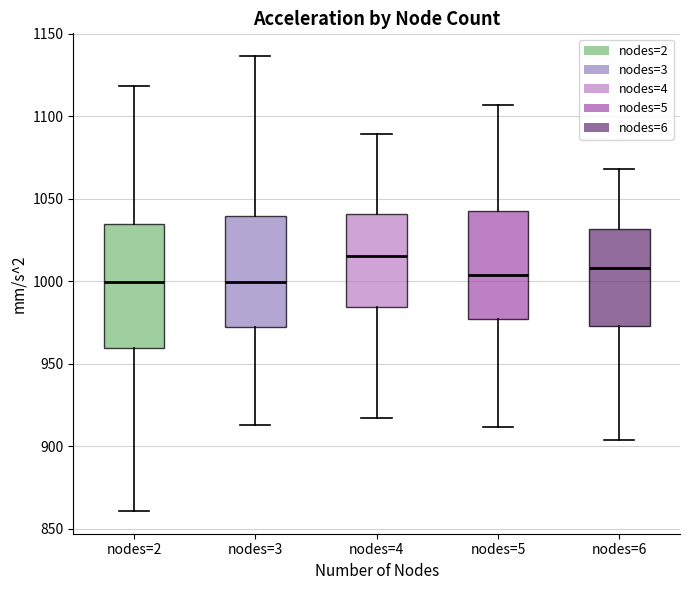

Where does the upper whisker of the box for nodes=5 end on the y-axis? The values are not printed on the chart, so give them approximately, as read against the axis.

1105